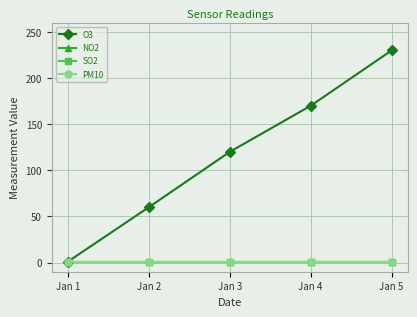

List the series in order of their peak value, highest first.

O3, NO2, SO2, PM10